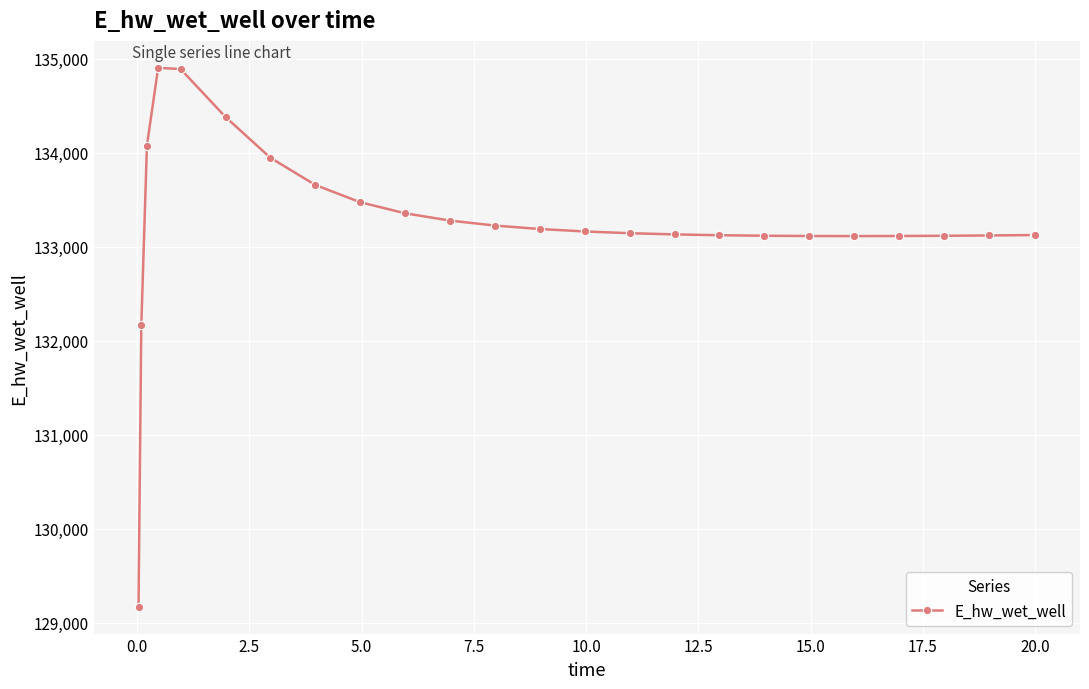

What is the value of the 6th point from the left?

134379.3